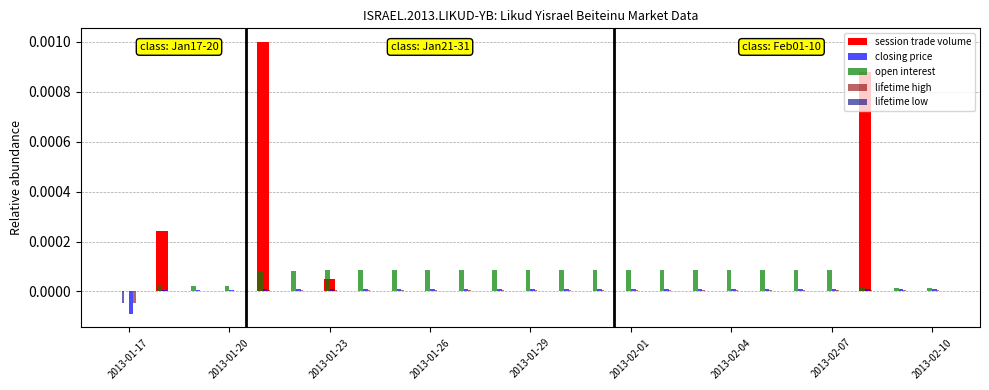

Are the bars horizontal?

No